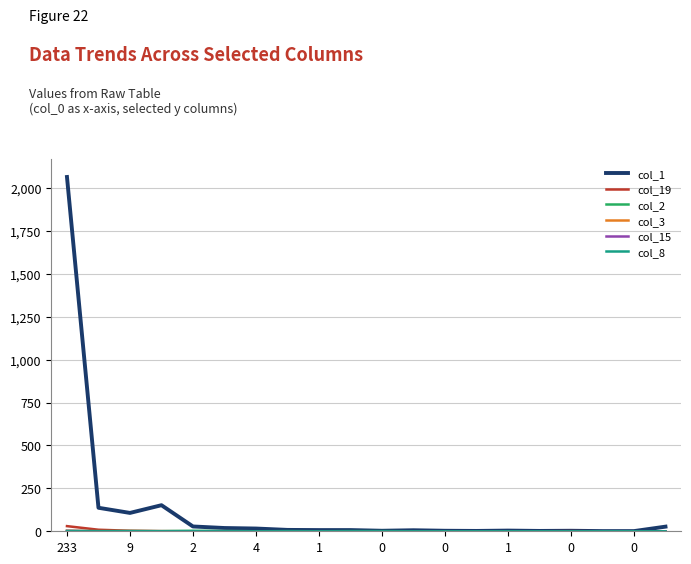

Which series has the widest spread of values?

col_1